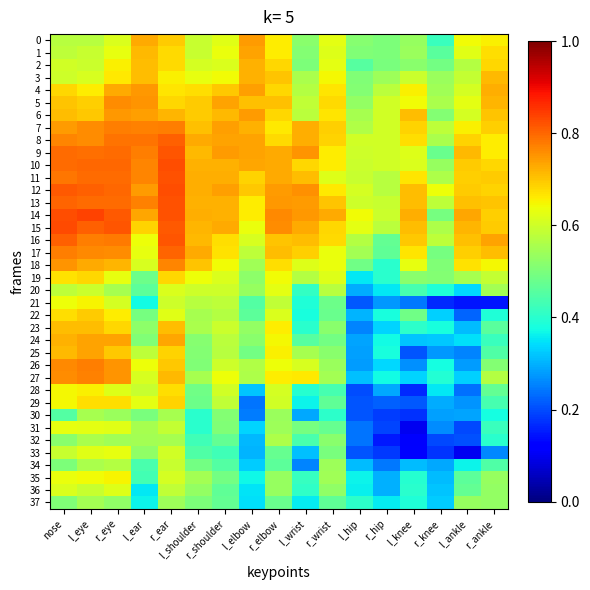

Rank the series at r_elbow from lowest to highest value.

34, 33, 37, 35, 36, 30, 31, 32, 21, 29, 28, 22, 20, 26, 19, 24, 25, 0, 23, 1, 27, 7, 18, 8, 4, 6, 2, 16, 3, 5, 17, 11, 9, 10, 12, 13, 15, 14